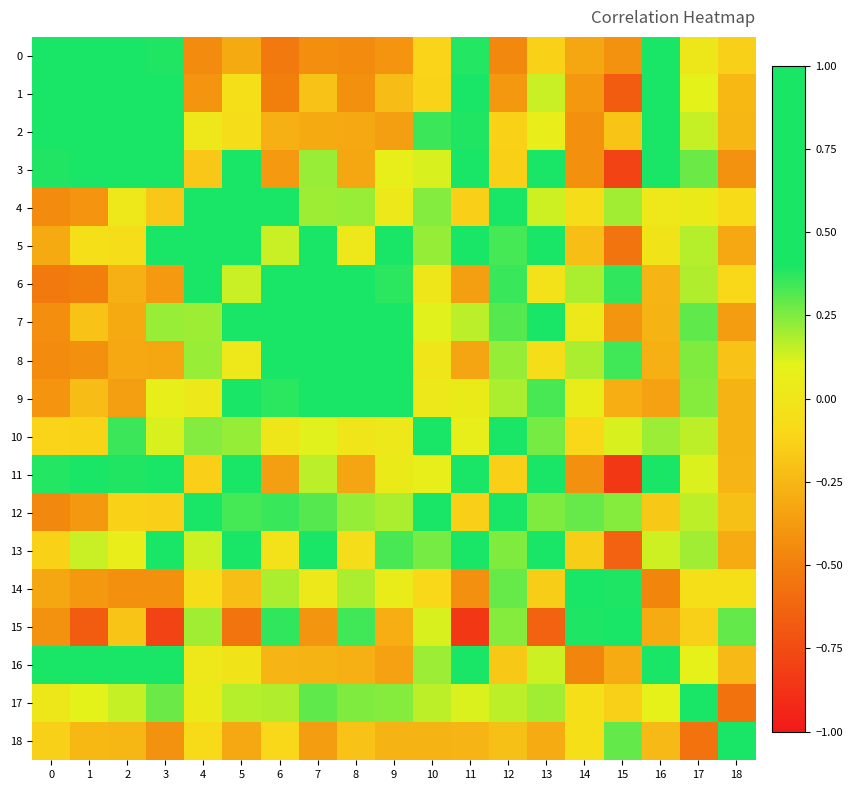

Which has a higher value, 9 or 7?

9